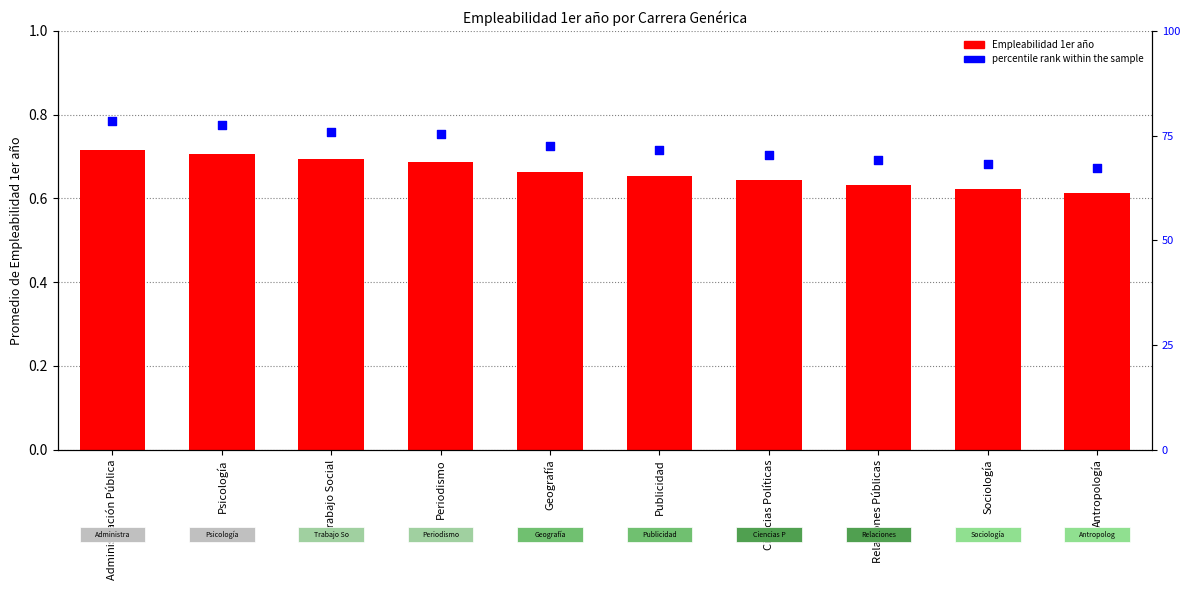

At how many categories does at least one series exceed 39?

10